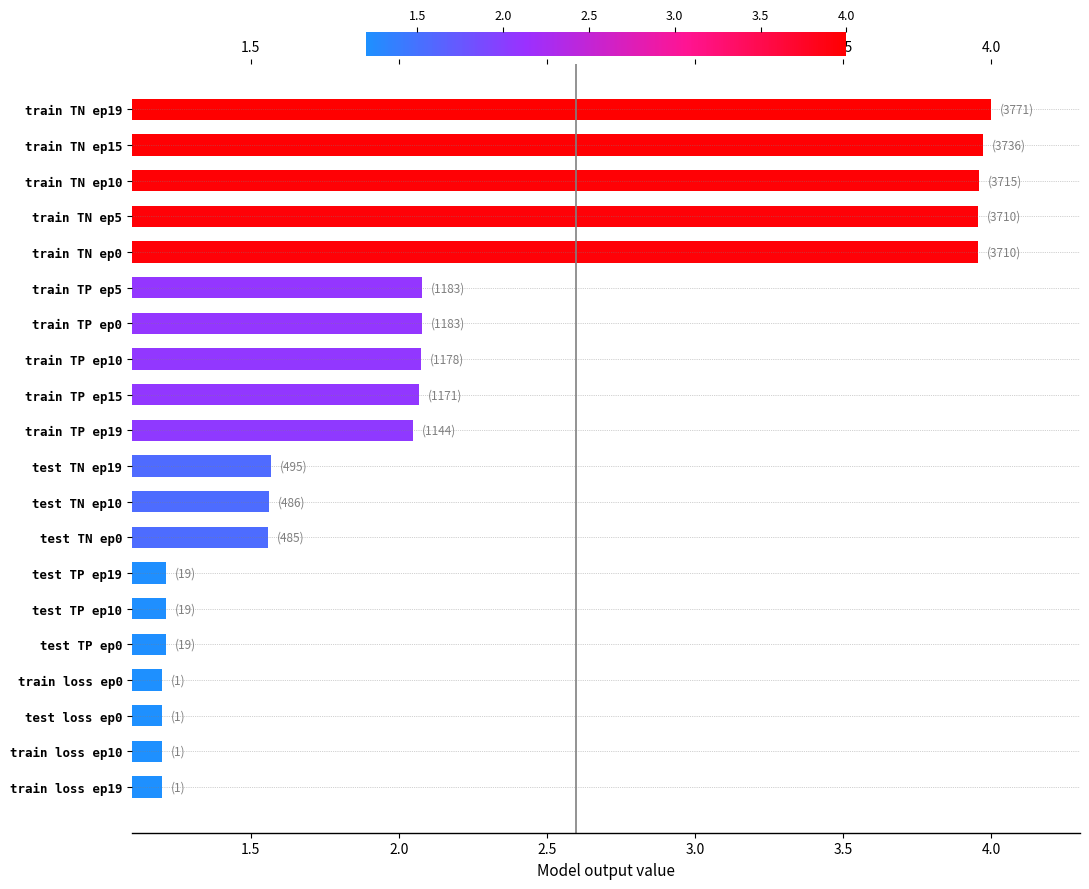

Approximately how many times larger is the value at train loss ep19 compared to train loss ep10?

1.0